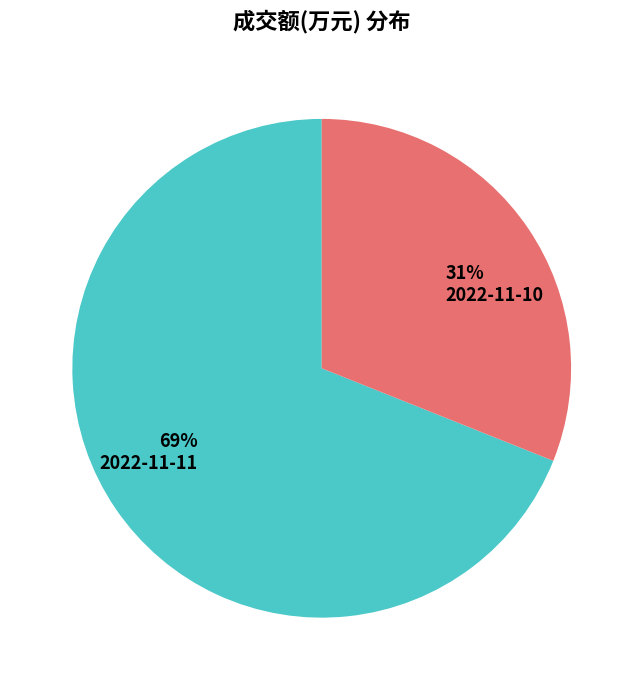

Do 2022-11-10 and 2022-11-11 together represent more than half of the pie?

Yes